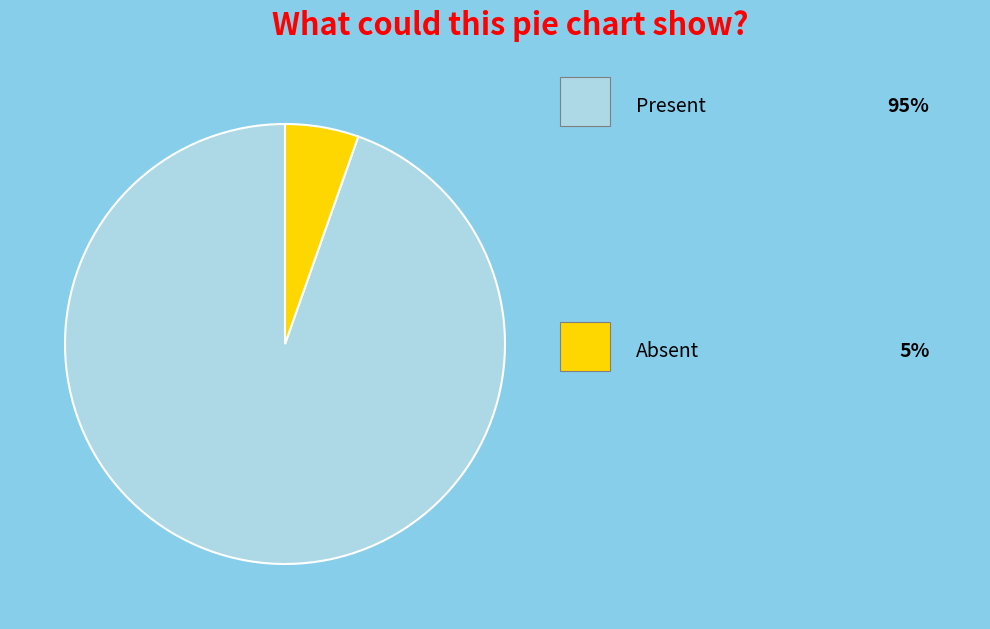

Count the number of slices in the pie.

2